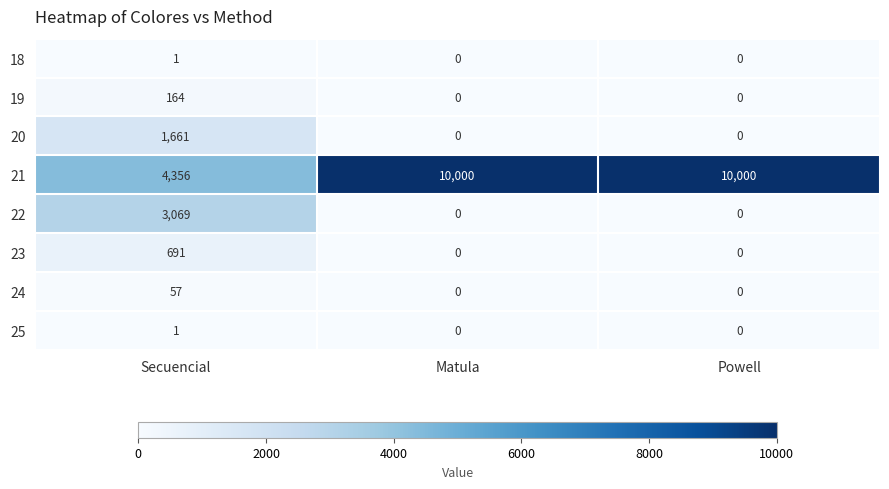

Is the value of 23 at Powell greater than the value of 19 at Secuencial?

No